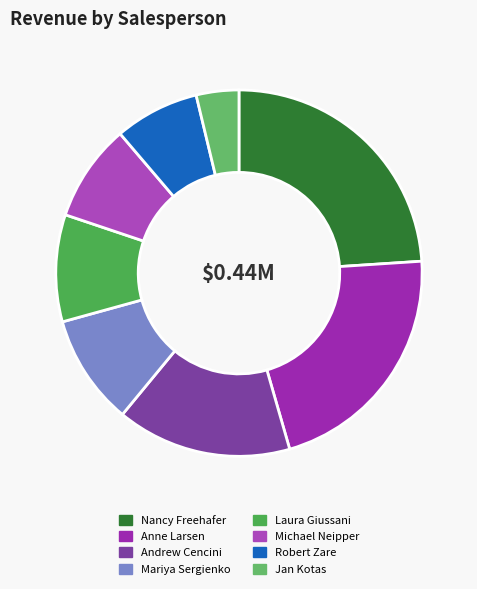

Is it true that Anne Larsen is 8% of the pie?

False